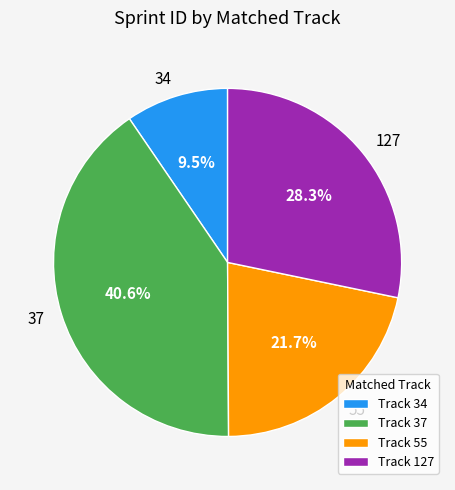

Count the number of slices in the pie.

4